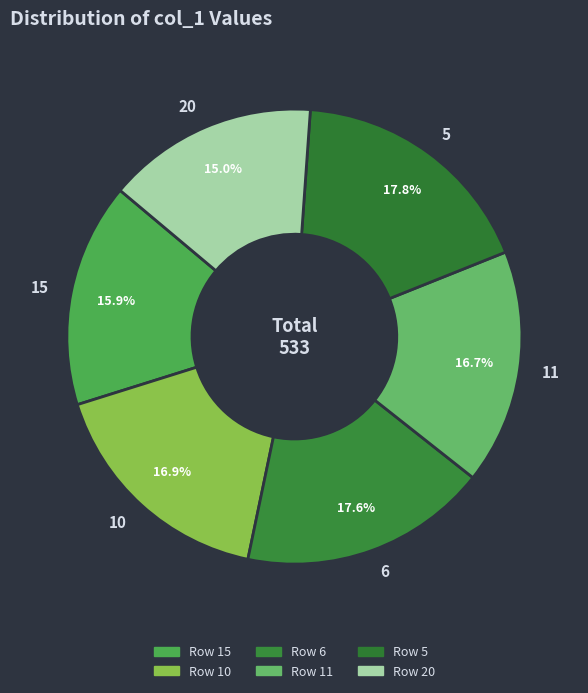

Approximately how many times larger is the value at 15 compared to 5?

0.9